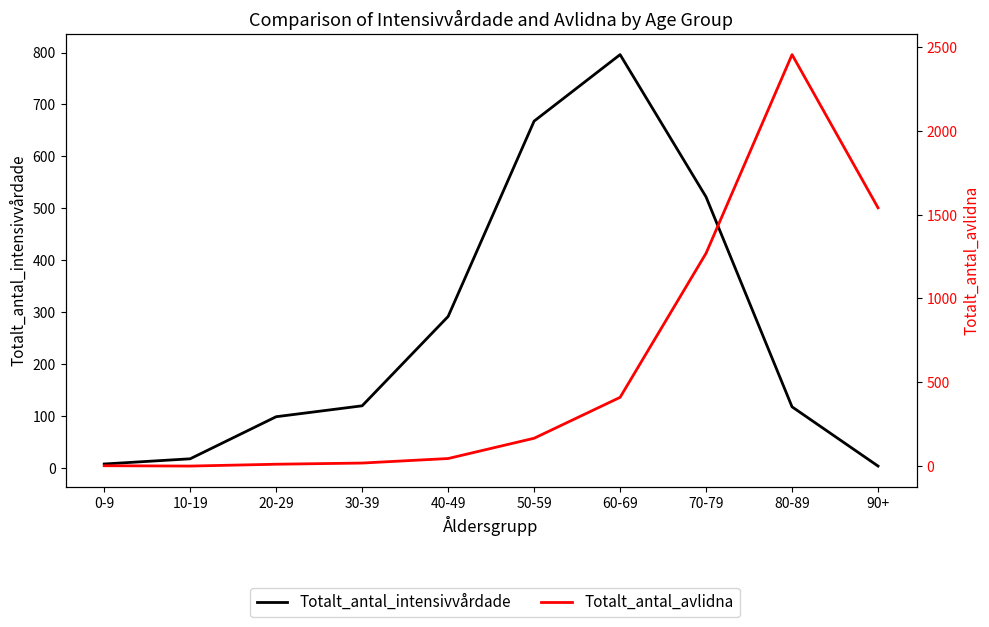

Reading left to right, what are all the values shown in this chart?

Totalt_antal_intensivvårdade: 0-9=8	10-19=18	20-29=99	30-39=120	40-49=292	50-59=668	60-69=796	70-79=522	80-89=118	90+=4
Totalt_antal_avlidna: 0-9=2	10-19=0	20-29=11	30-39=18	40-49=45	50-59=166	60-69=410	70-79=1270	80-89=2455	90+=1541